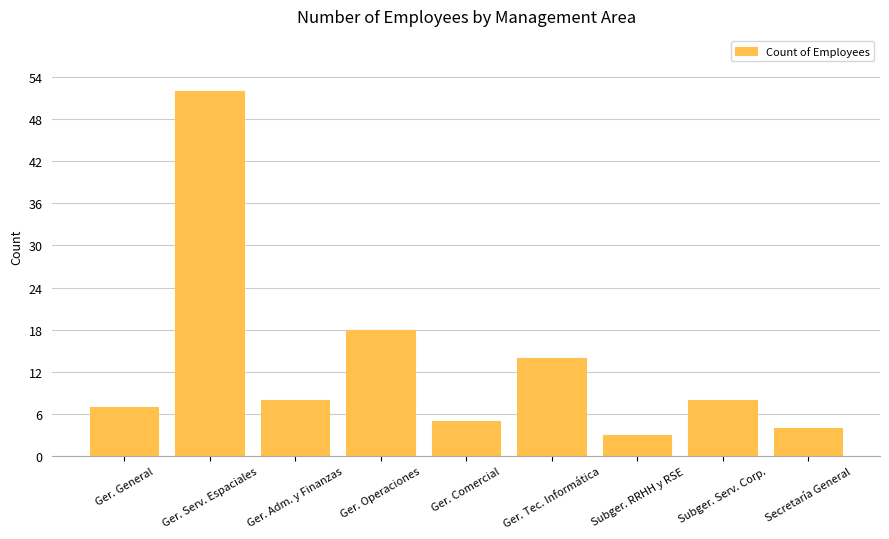

Which category has the highest value across all series?

Ger. Serv. Espaciales